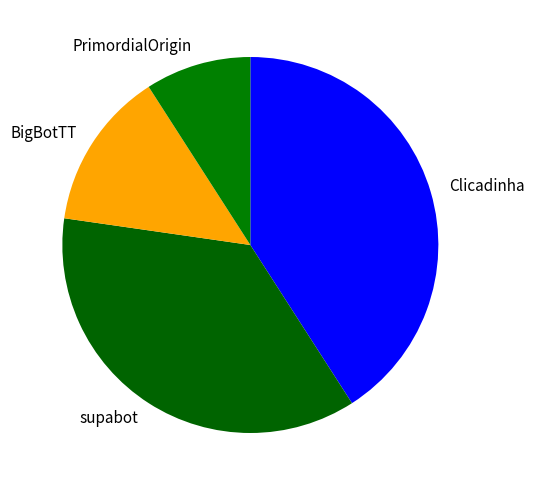

Is it true that BigBotTT is 5% of the pie?

False